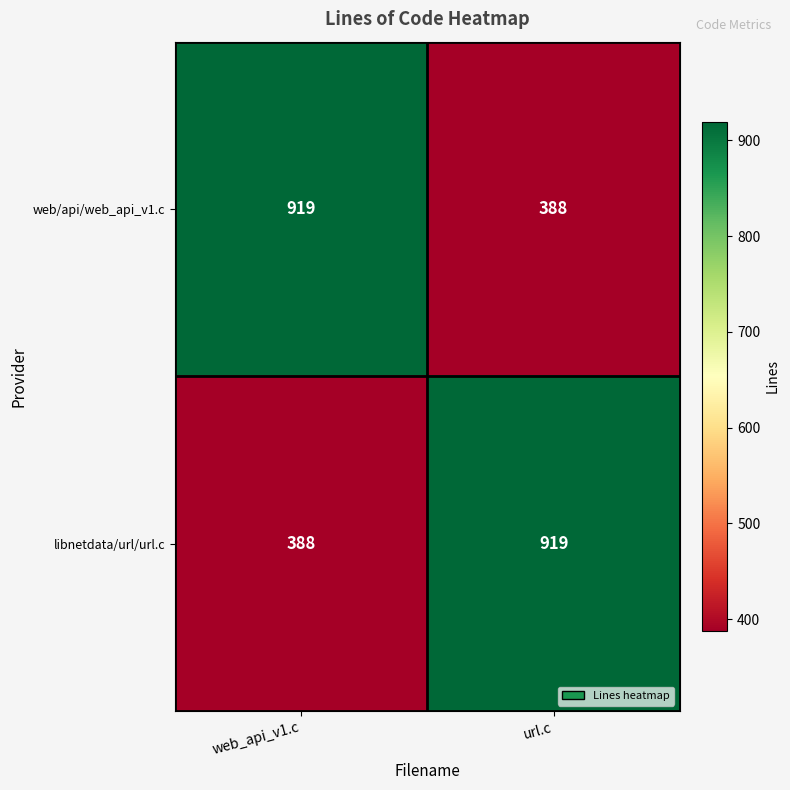

What is the minimum value shown in the chart?

388